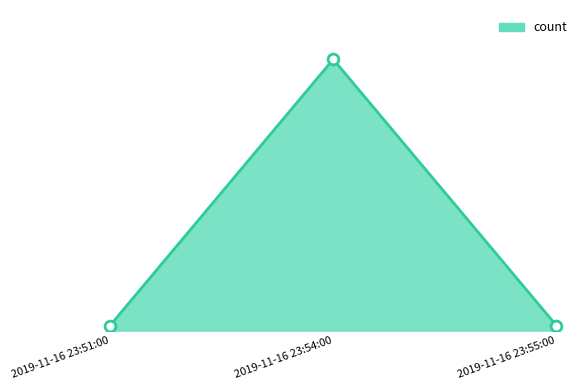

What is the change in value from 2019-11-16 23:54:00 to 2019-11-16 23:55:00?

-54